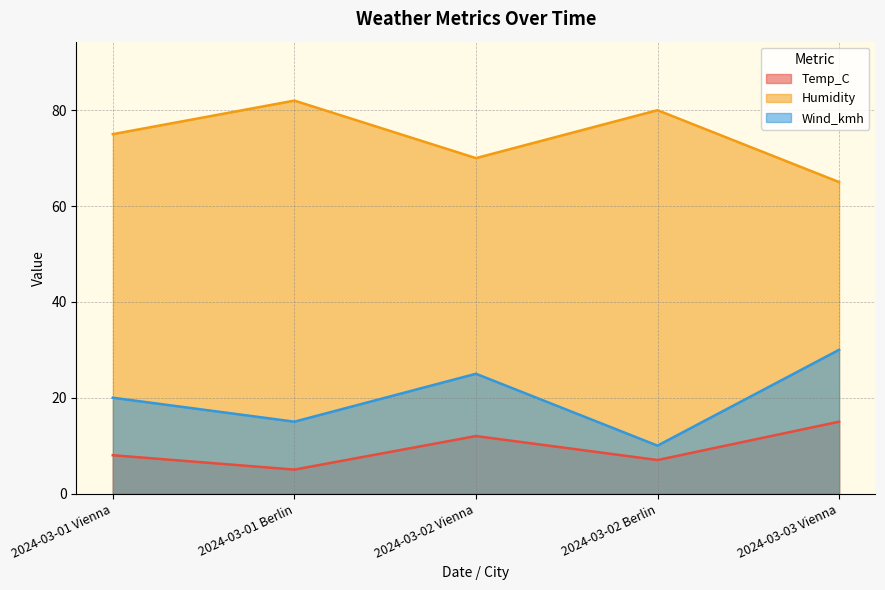

How many interior local valleys does the Humidity series have?

1